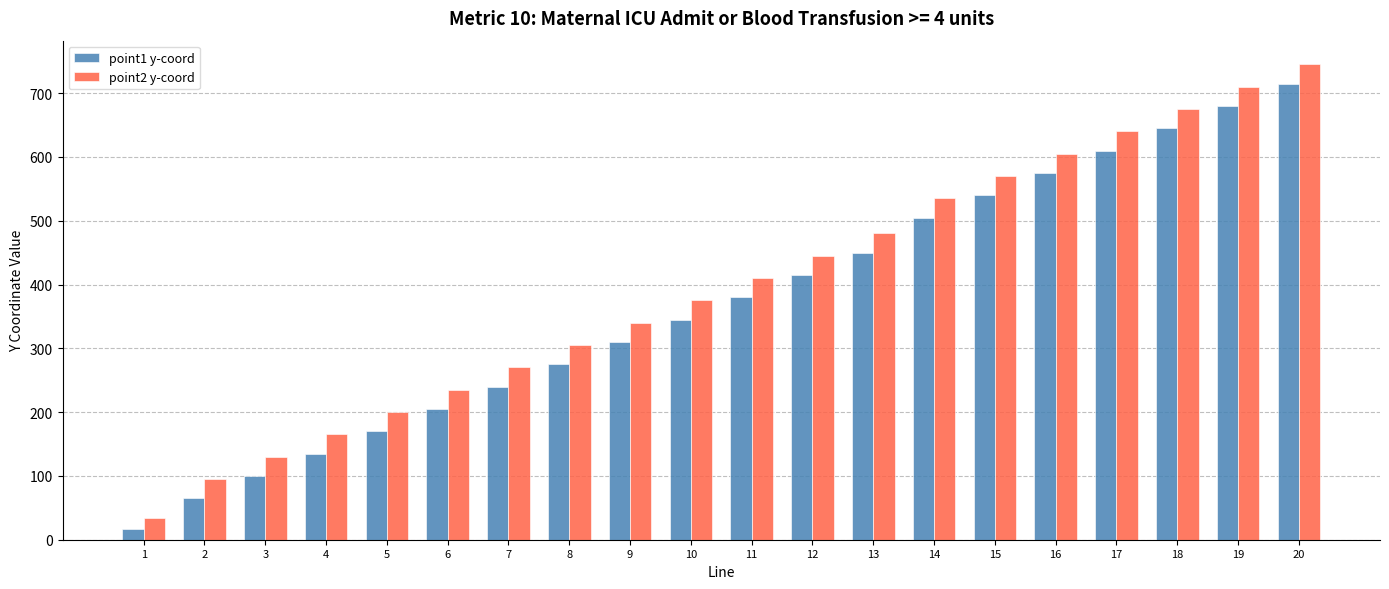

Count the number of categories in the chart.

20